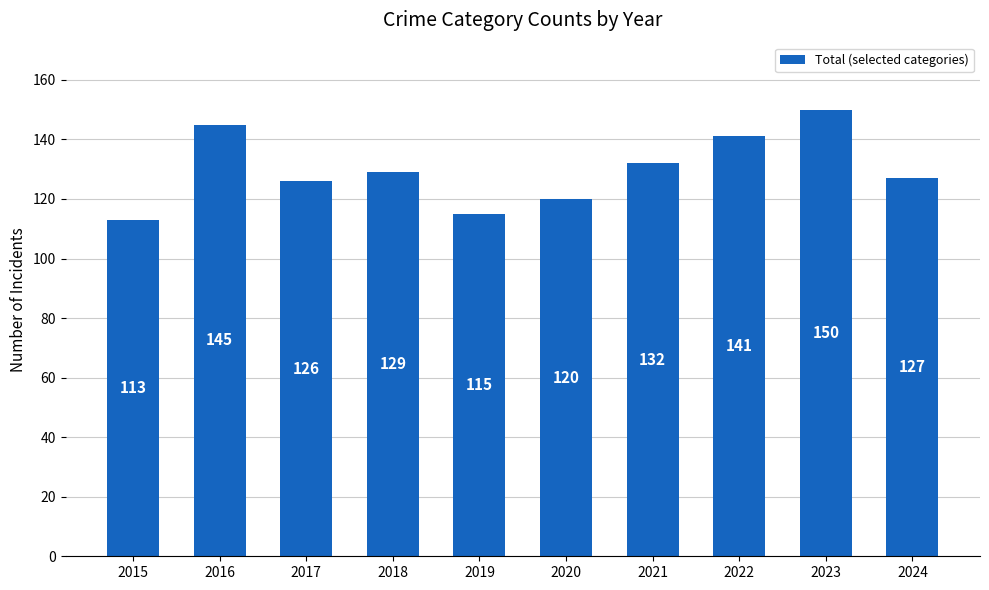

What is the average value?

130